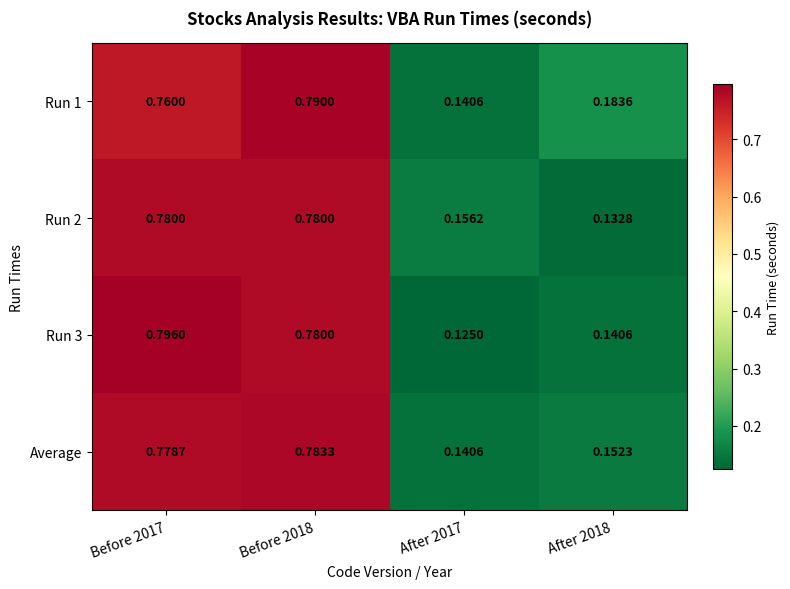

Is the value of Run 1 at Before 2017 greater than the value of Average at Before 2017?

No